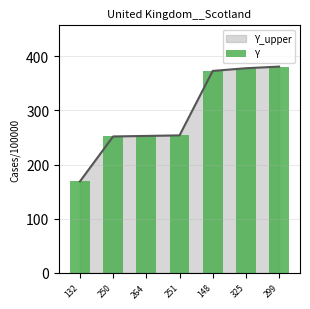

What is the label of the 2nd bar from the right?

325